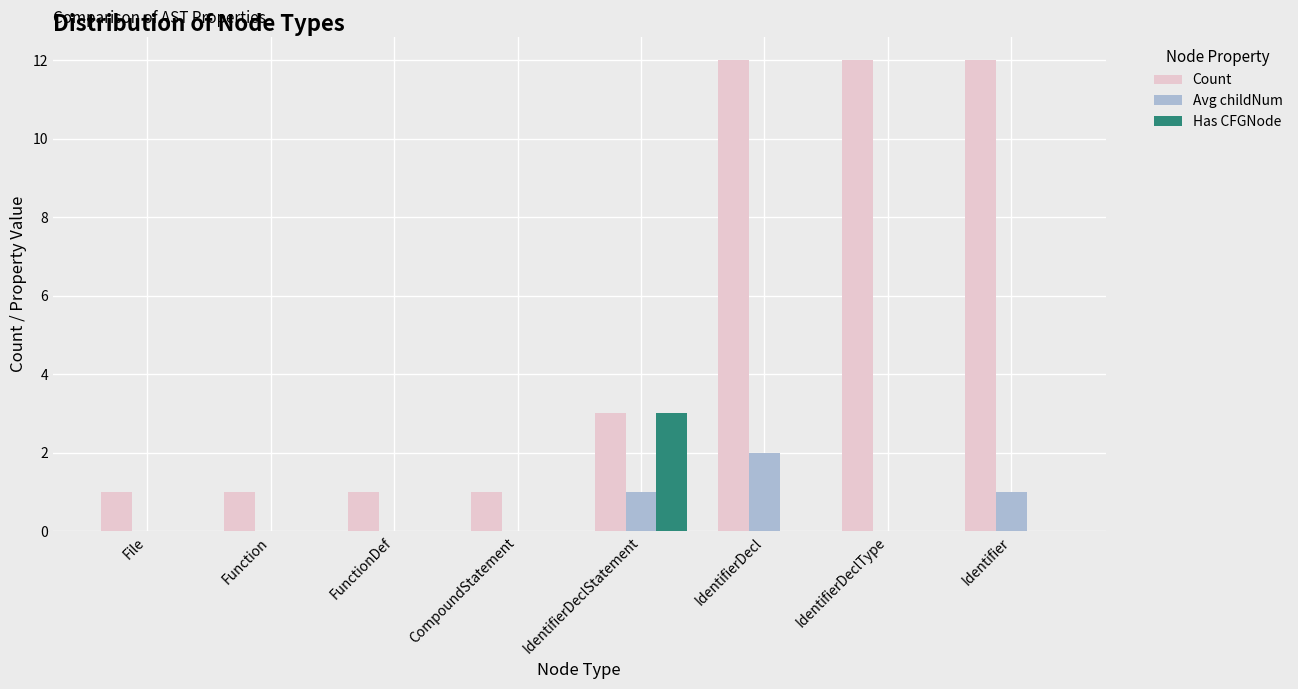

True or false: Count has a value of 21 at IdentifierDecl.

False